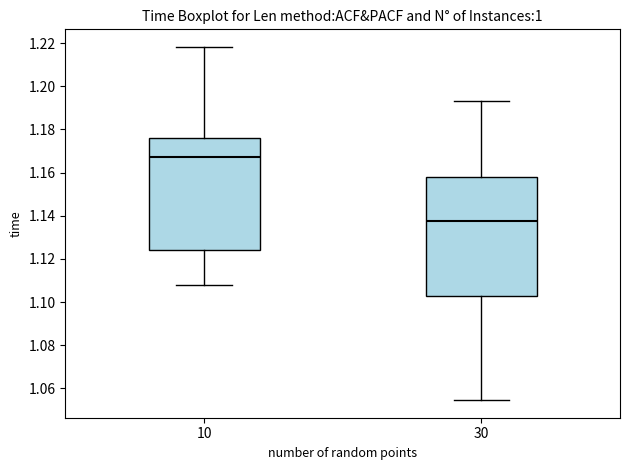

Which box's median line is the lowest?

30